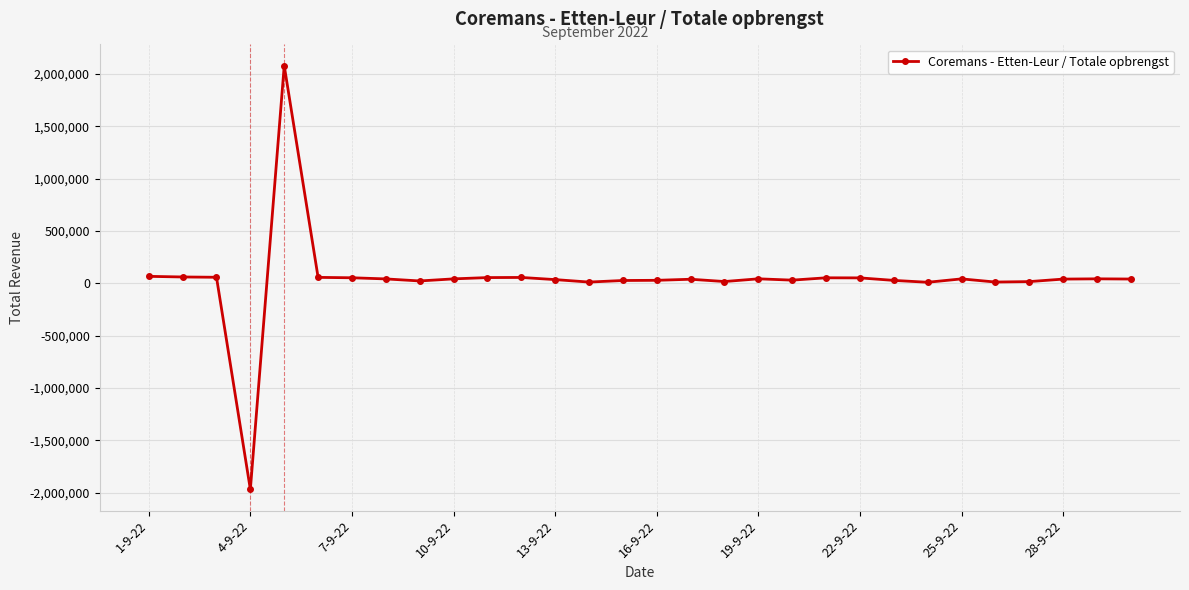

What is the sum of all values?

1186435